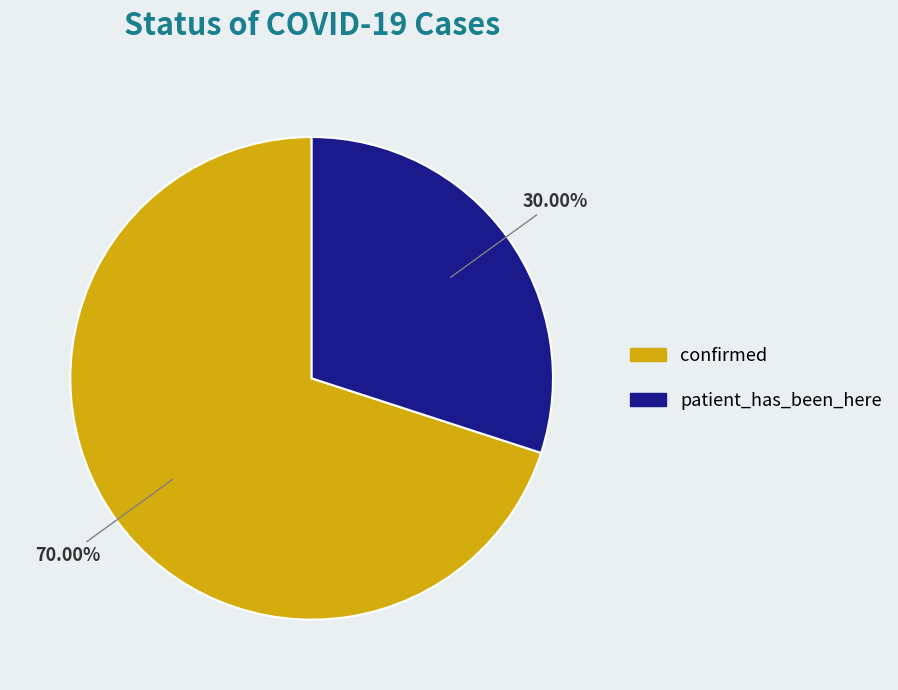

The patient_has_been_here slice represents 30% of the pie. True or false?

True